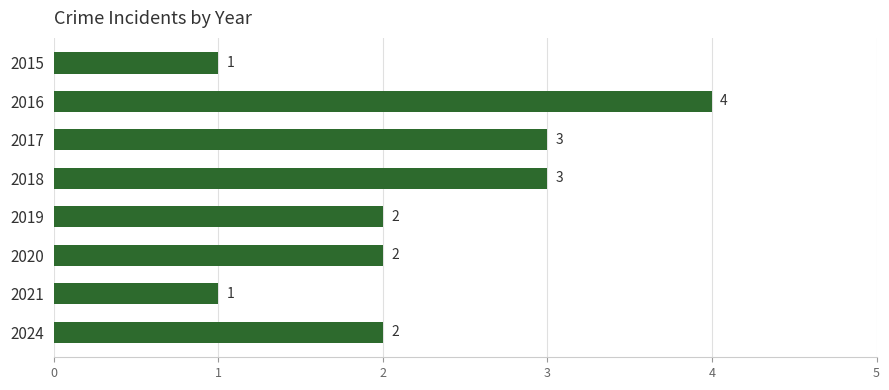

How many data points are less than 2?

2